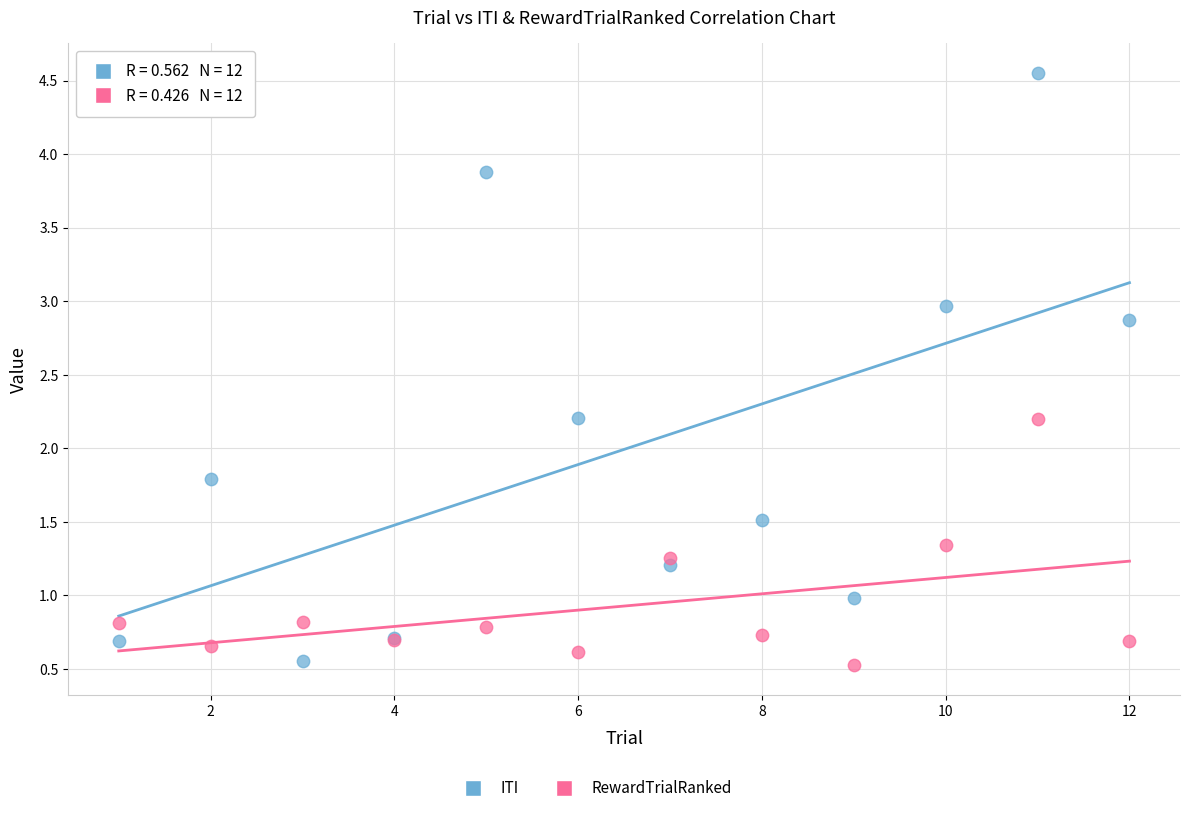

What is the X range (max minus min) for the scatter plot?

11.0